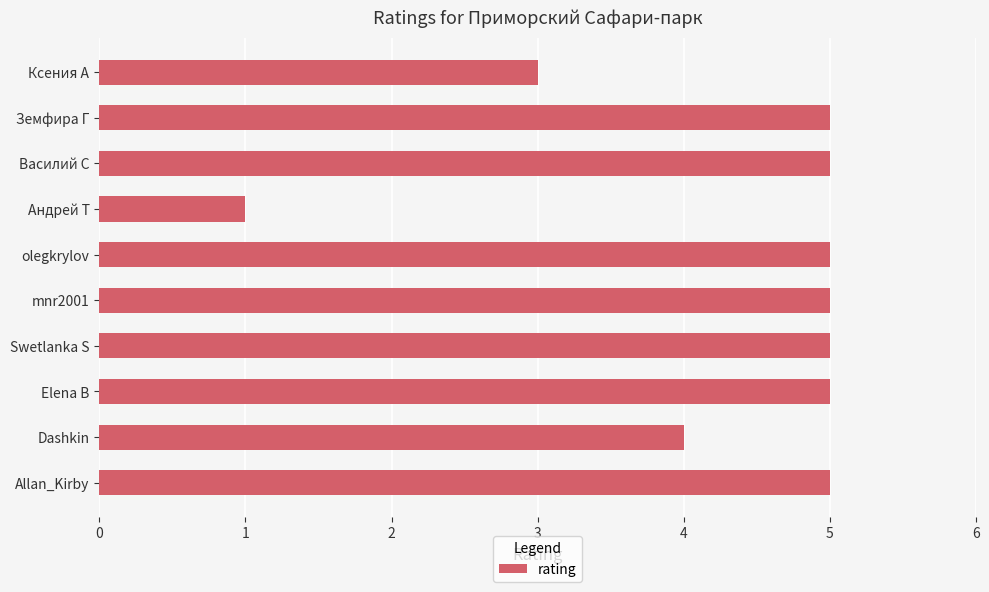

Count the number of categories in the chart.

10